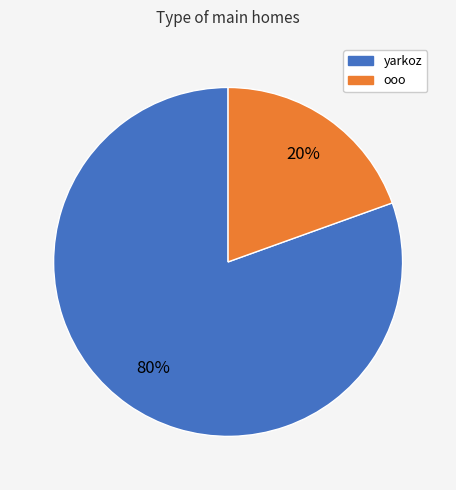

To the nearest percent, what is the average slice percentage?

50%